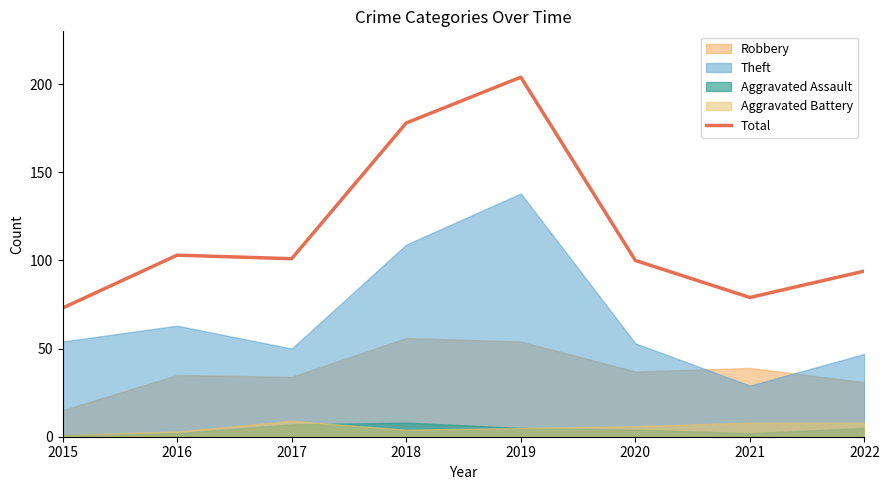

Where does the data first go above 101?

2016